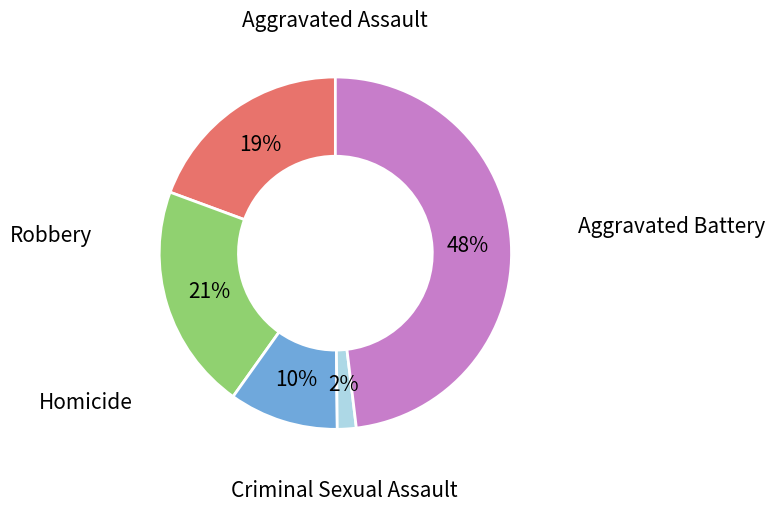

Is Homicide the majority of the pie?

No